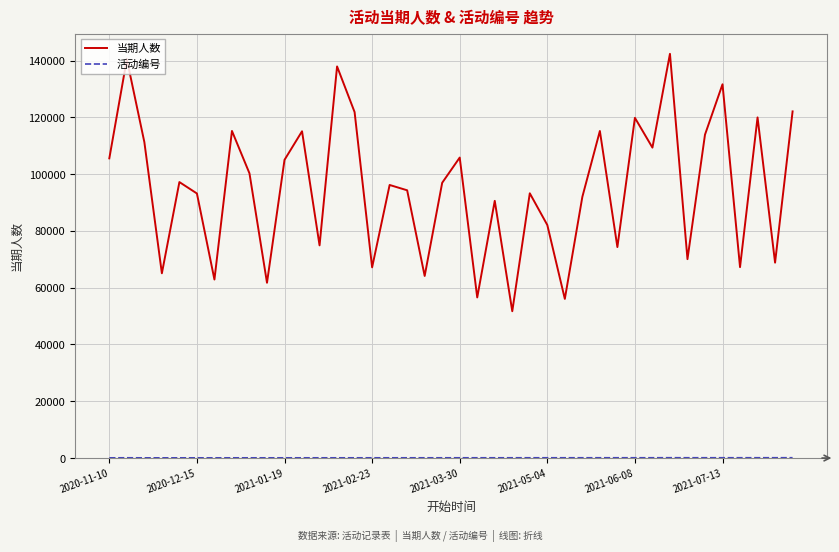

What is the sum of all 当期人数 values?

3809182